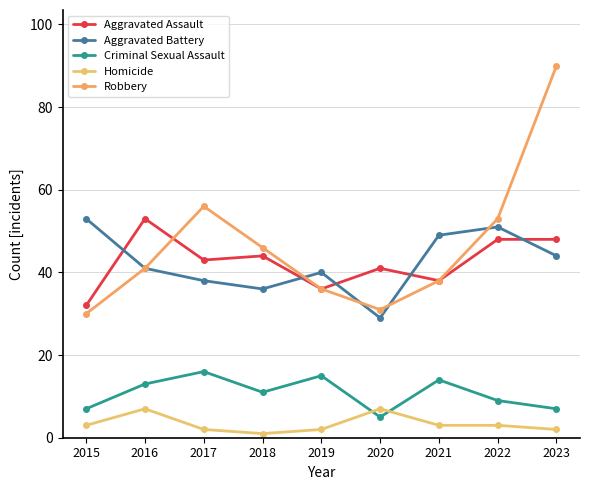

Reading left to right, list all the values displayed in this chart.

Aggravated Assault: 32	53	43	44	36	41	38	48	48
Aggravated Battery: 53	41	38	36	40	29	49	51	44
Criminal Sexual Assault: 7	13	16	11	15	5	14	9	7
Homicide: 3	7	2	1	2	7	3	3	2
Robbery: 30	41	56	46	36	31	38	53	90